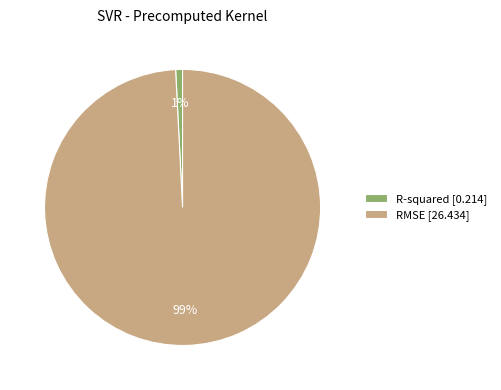

Is it true that RMSE is 99% of the pie?

True